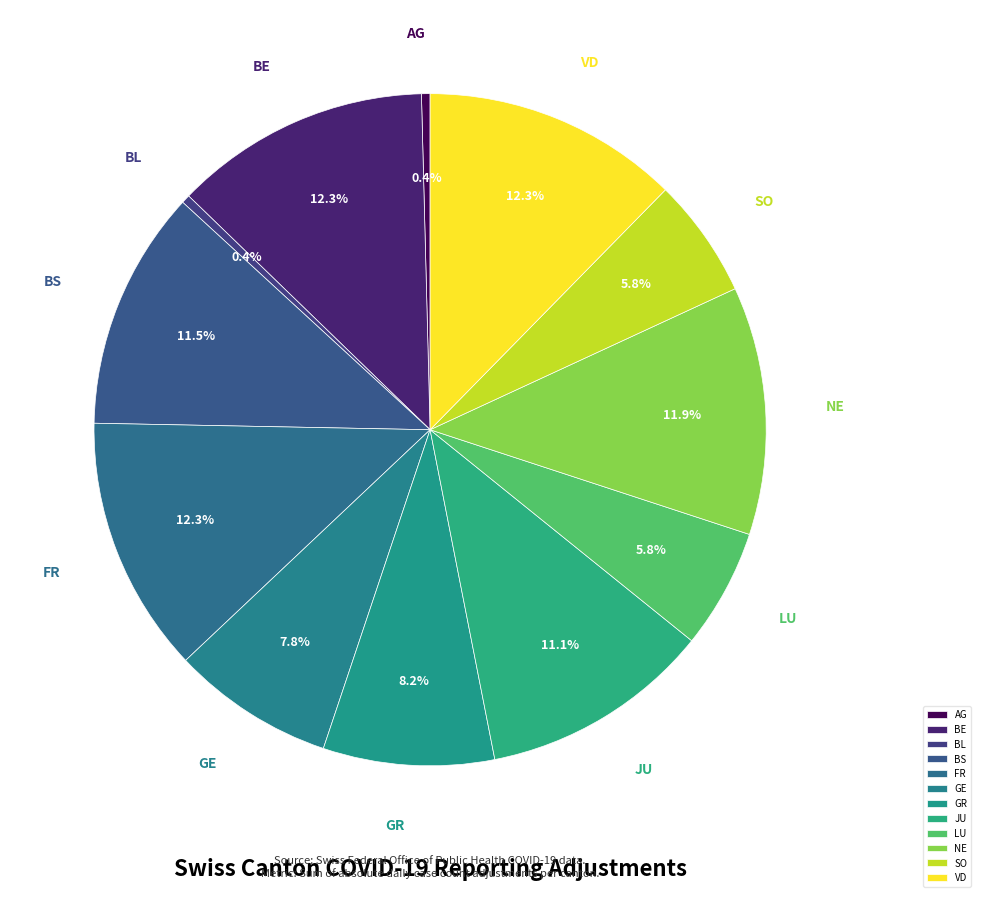

Which has a higher value, LU or AG?

LU